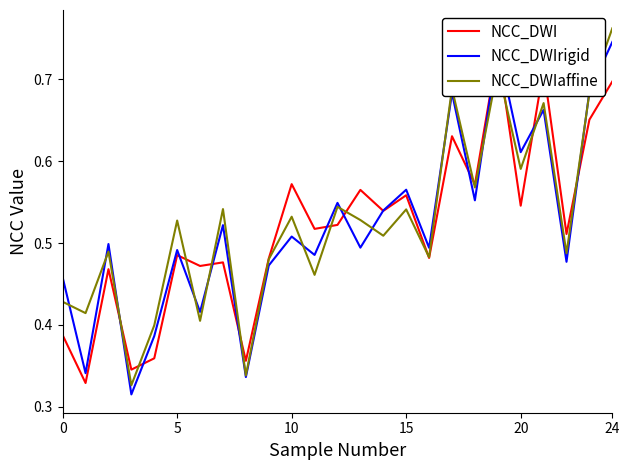

What is the difference between the maximum and second lowest values in the NCC_DWIaffine series?

0.4